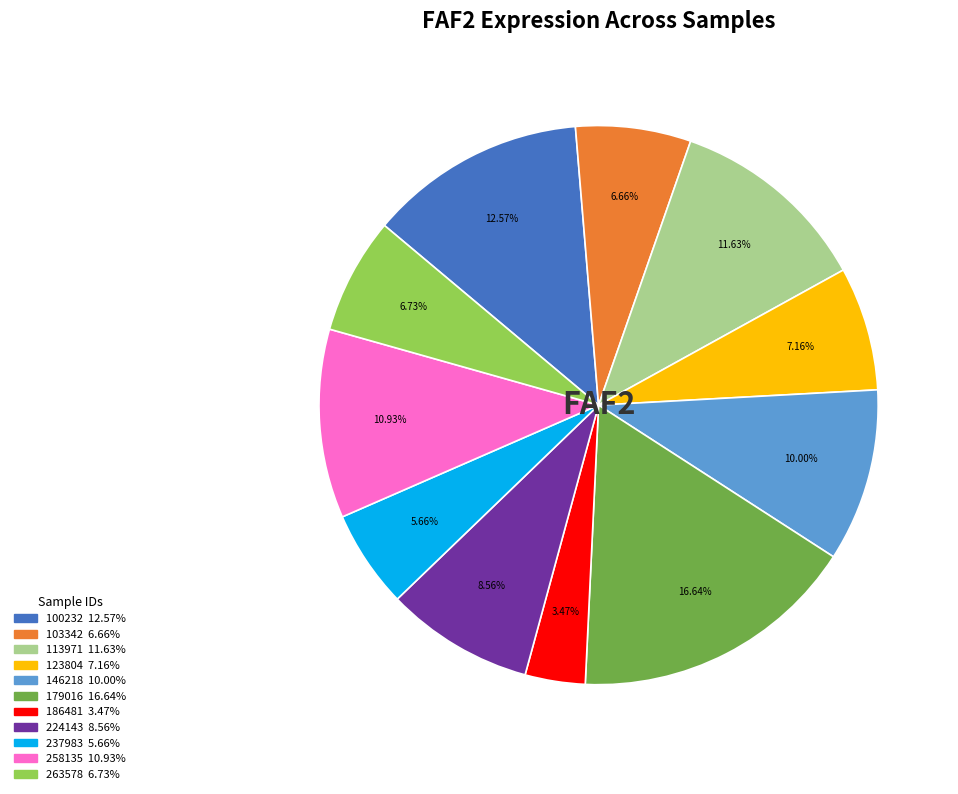

Does 263578 represent more than half of the total?

No